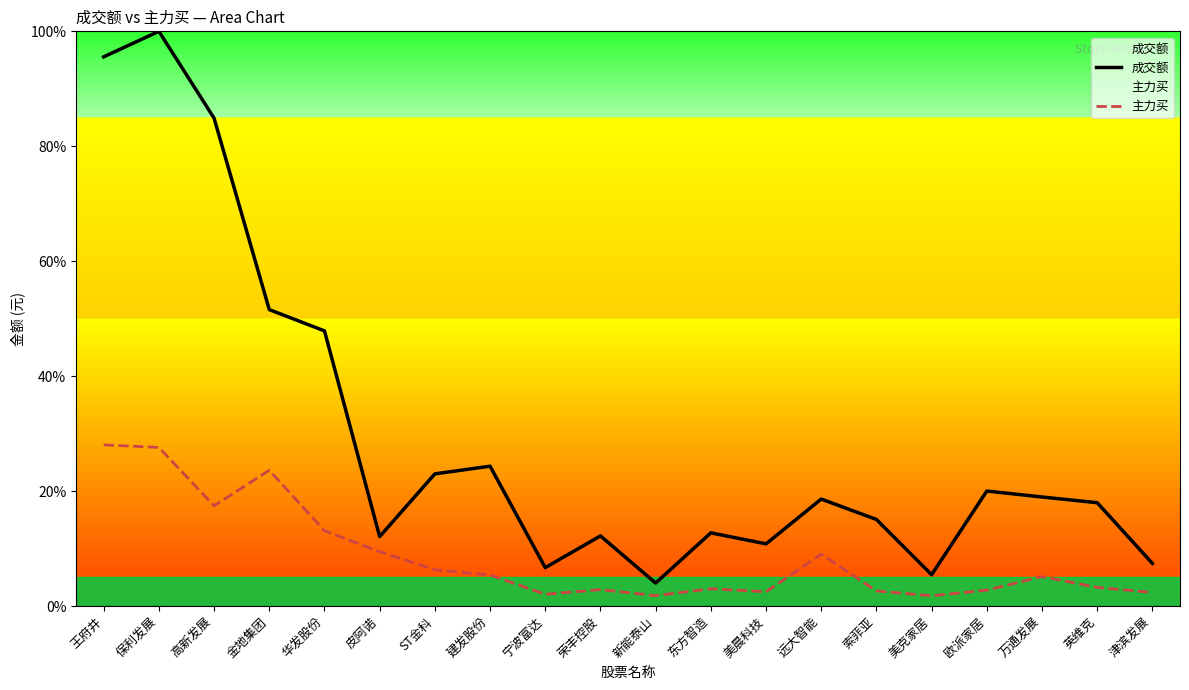

Which label corresponds to the smallest value in the chart?

美克家居